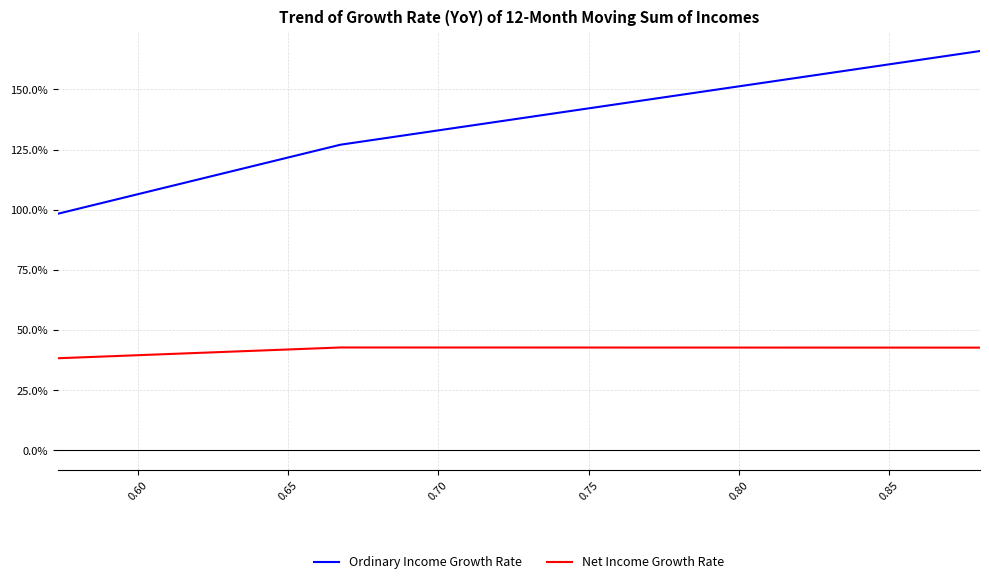

How many data points in Ordinary Income Growth Rate are above 1?

2